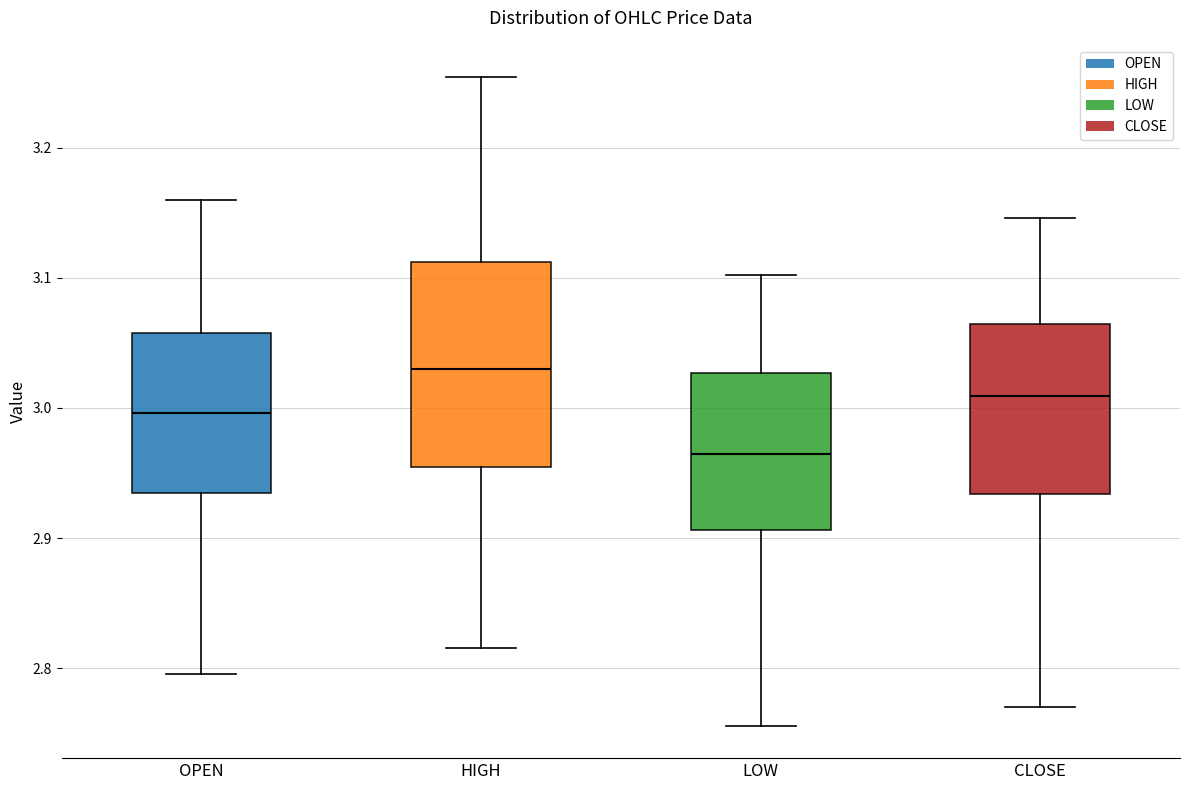

Reading left to right, transcribe this box plot: for each box, give where its median line is, the range the box spans, and where its two whiskers end, as read against the y-axis. The values are not printed on the chart, so give them approximately, as read against the axis.

OPEN: median 3.00, box 2.93 to 3.06, whiskers 2.80 to 3.16
HIGH: median 3.03, box 2.96 to 3.11, whiskers 2.82 to 3.25
LOW: median 2.97, box 2.91 to 3.03, whiskers 2.76 to 3.10
CLOSE: median 3.01, box 2.93 to 3.06, whiskers 2.77 to 3.15